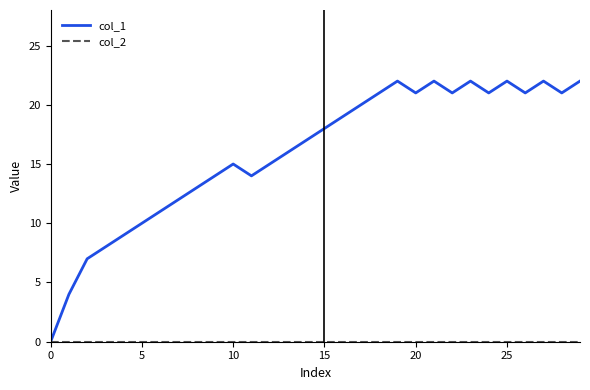

Which series has the largest range (max minus min)?

col_1